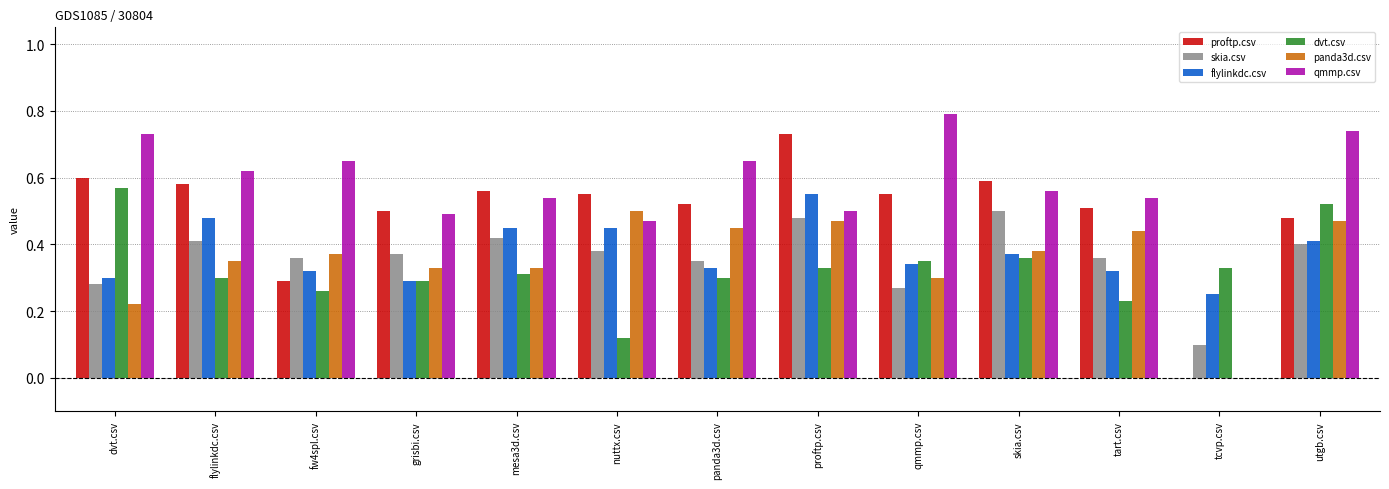

How many groups of bars are there?

13